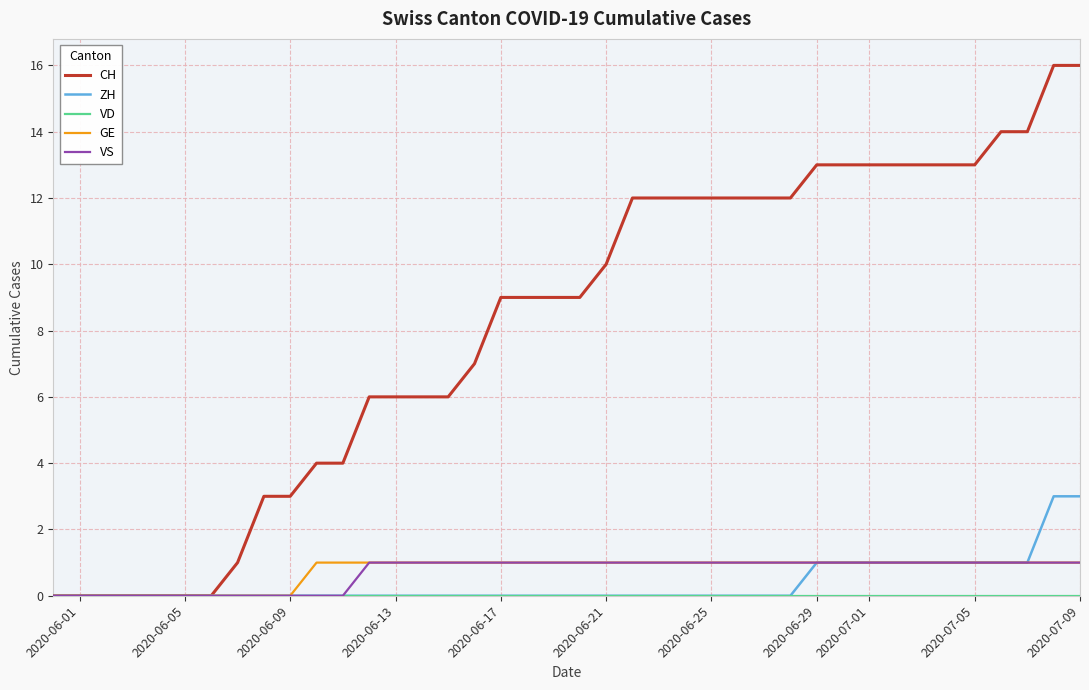

Which series has the largest range (max minus min)?

CH